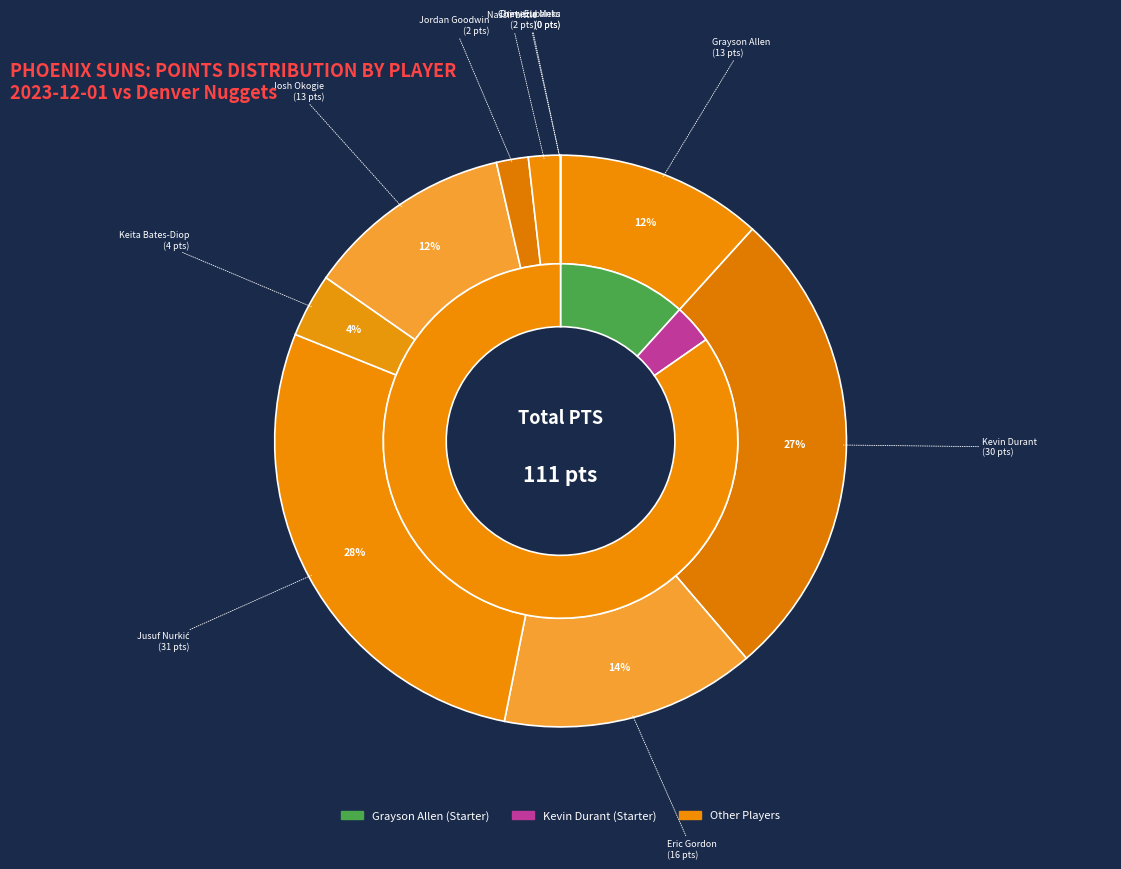

Which category has the smallest portion of the pie?

Drew Eubanks